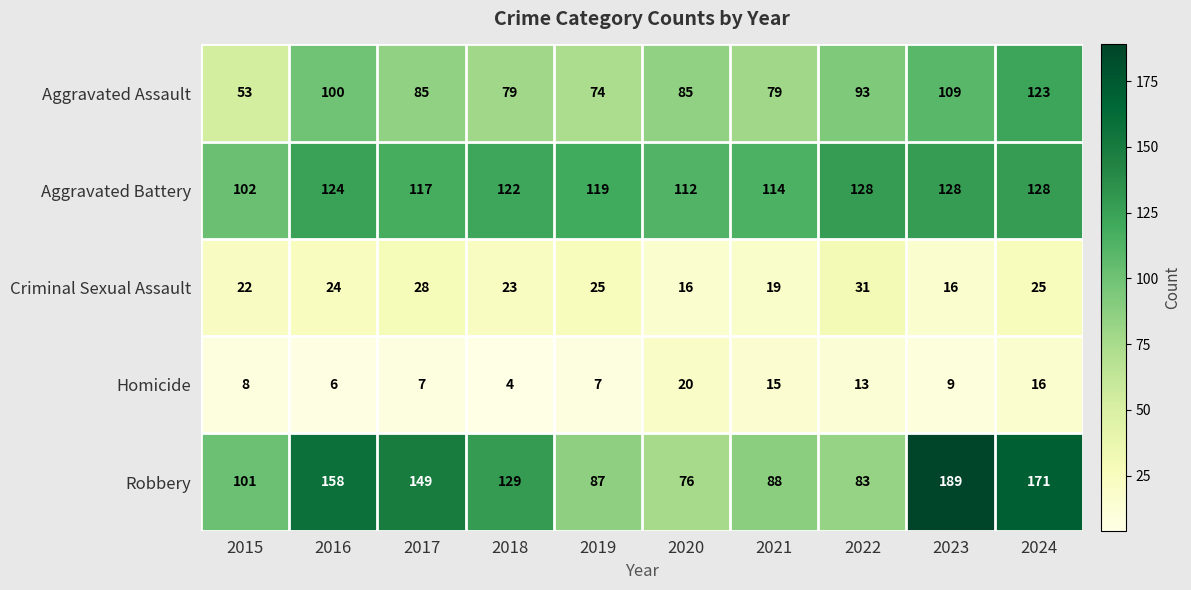

The Aggravated Assault series shows 93 at 2022. True or false?

True